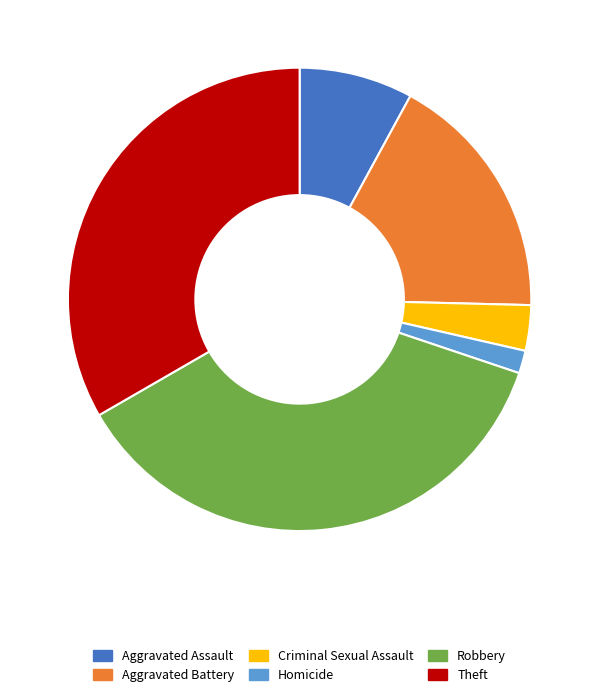

What is the ratio of the value at Homicide to the value at Criminal Sexual Assault?

0.5